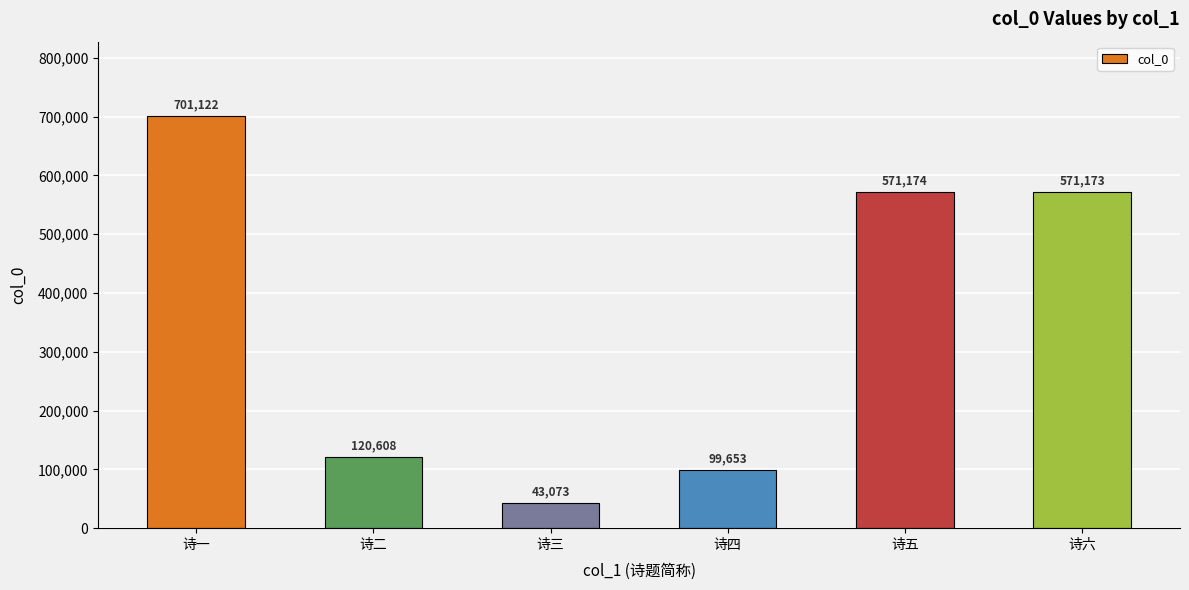

True or false: the data shows 99653 at 诗四.

True